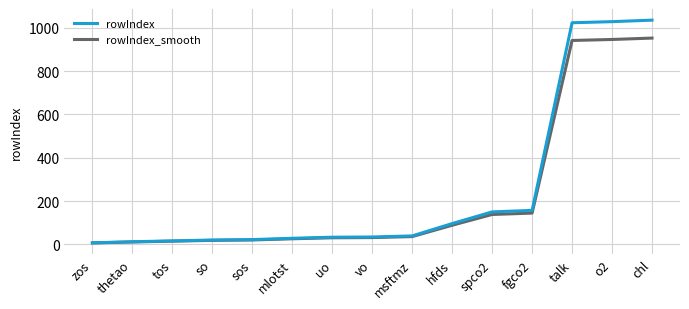

Is the value of rowIndex_smooth at hfds greater than the value of rowIndex at tos?

Yes